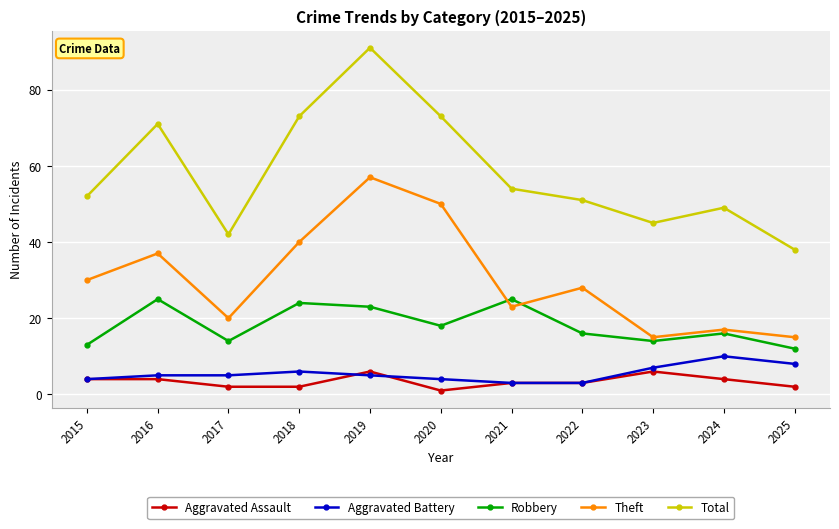

What is the total value across all series at 2019?

182